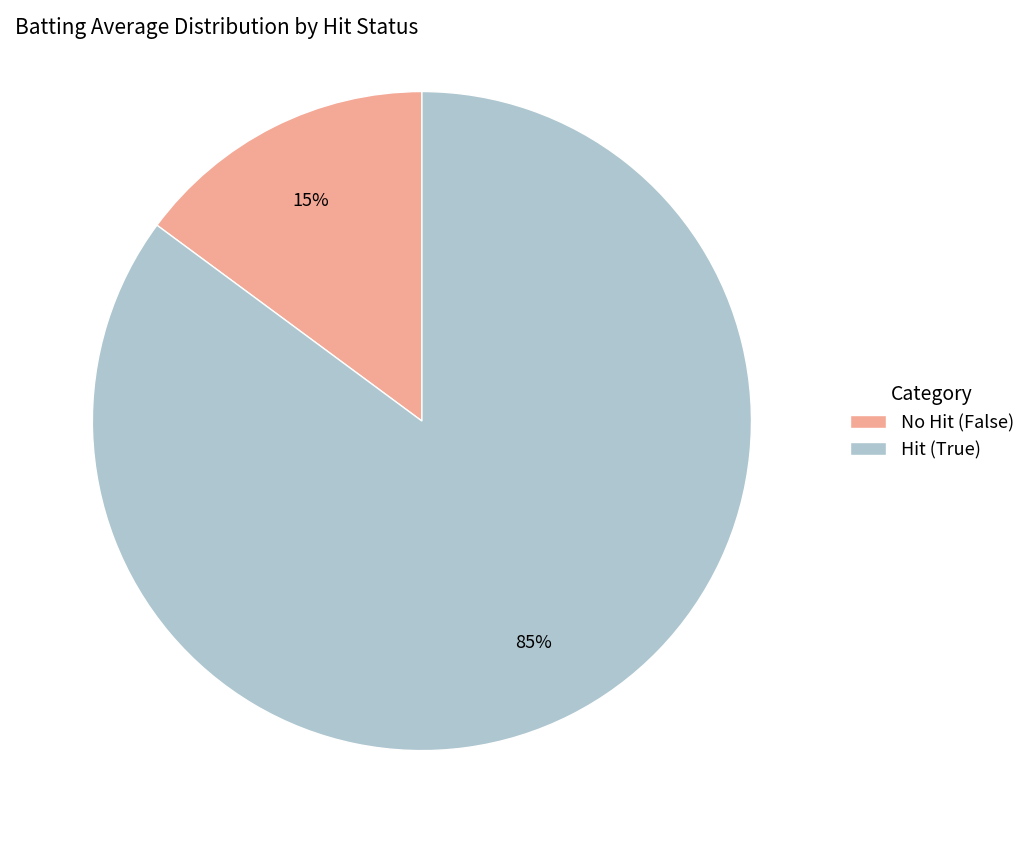

How many segments does this pie chart have?

2